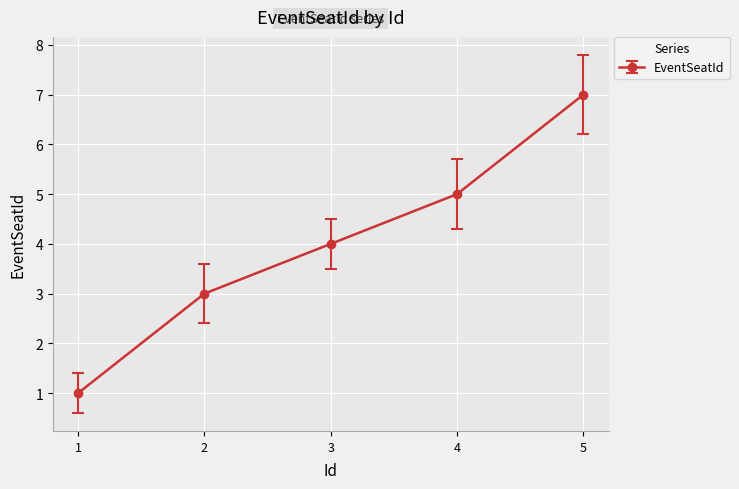

Approximately how many times larger is the value at 3 compared to 5?

0.6